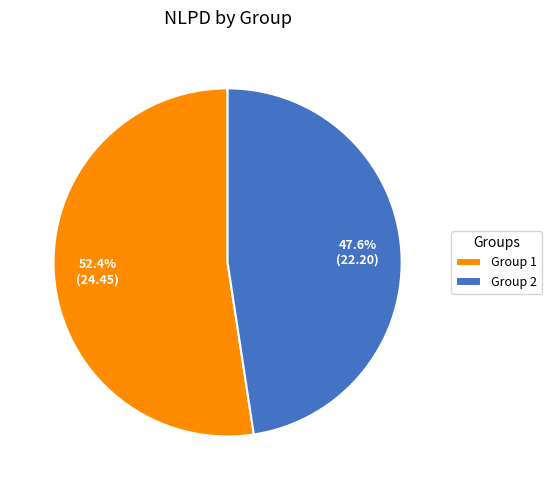

What portion of the pie excludes Group 1?

47.6%